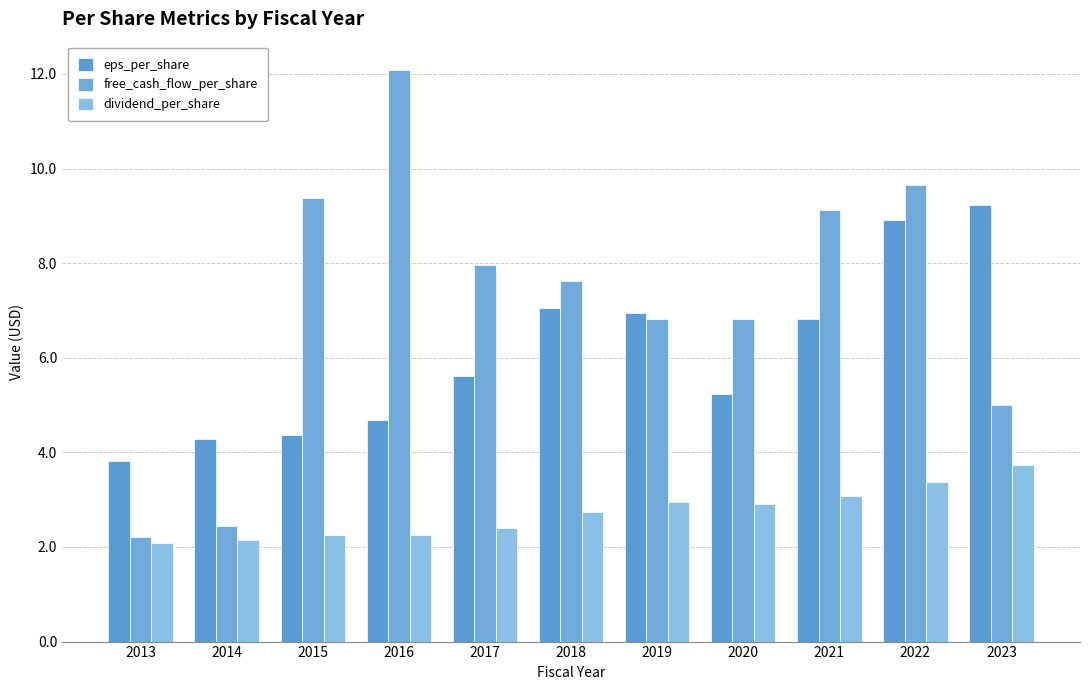

At how many categories does at least one series exceed 11?

1